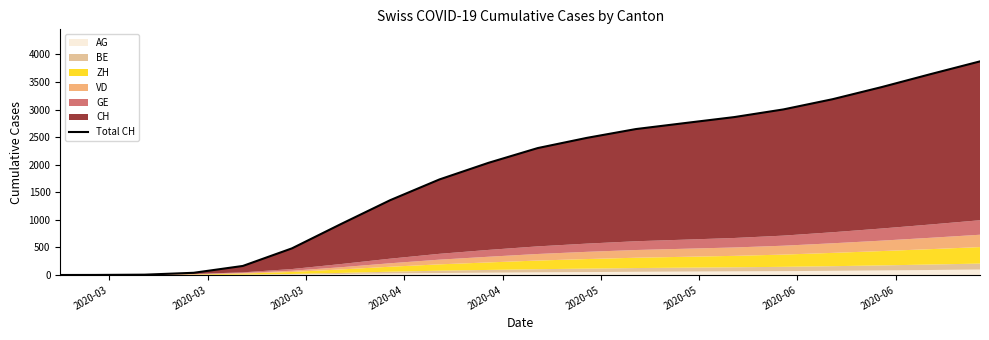

The chart shows a value of 60 at 2020-04. True or false?

False